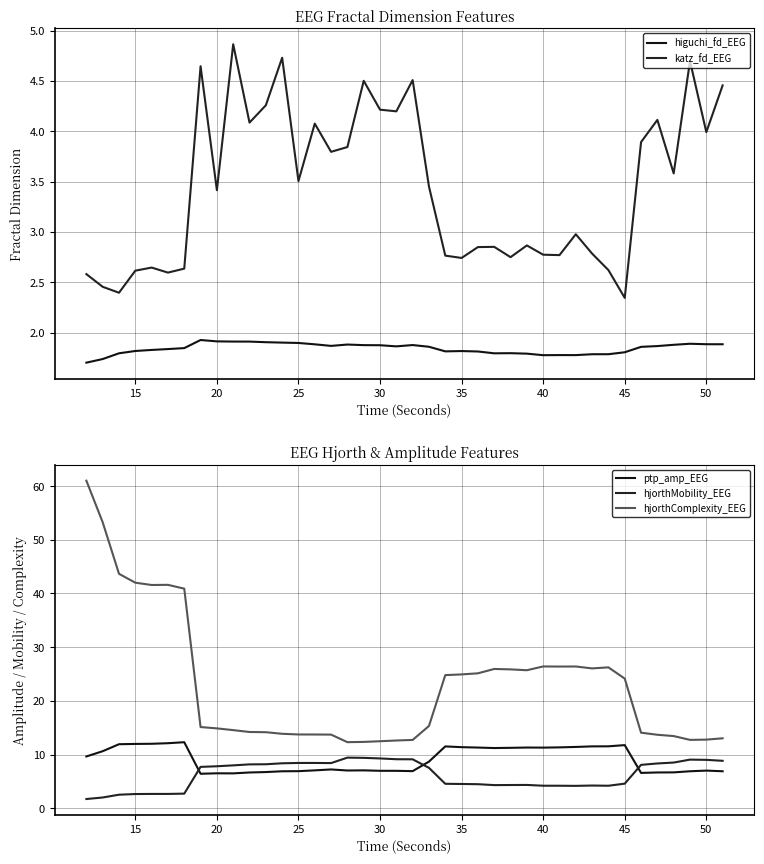

List the series in order of their peak value, lowest first.

higuchi_fd_EEG, katz_fd_EEG, hjorthMobility_EEG, ptp_amp_EEG, hjorthComplexity_EEG